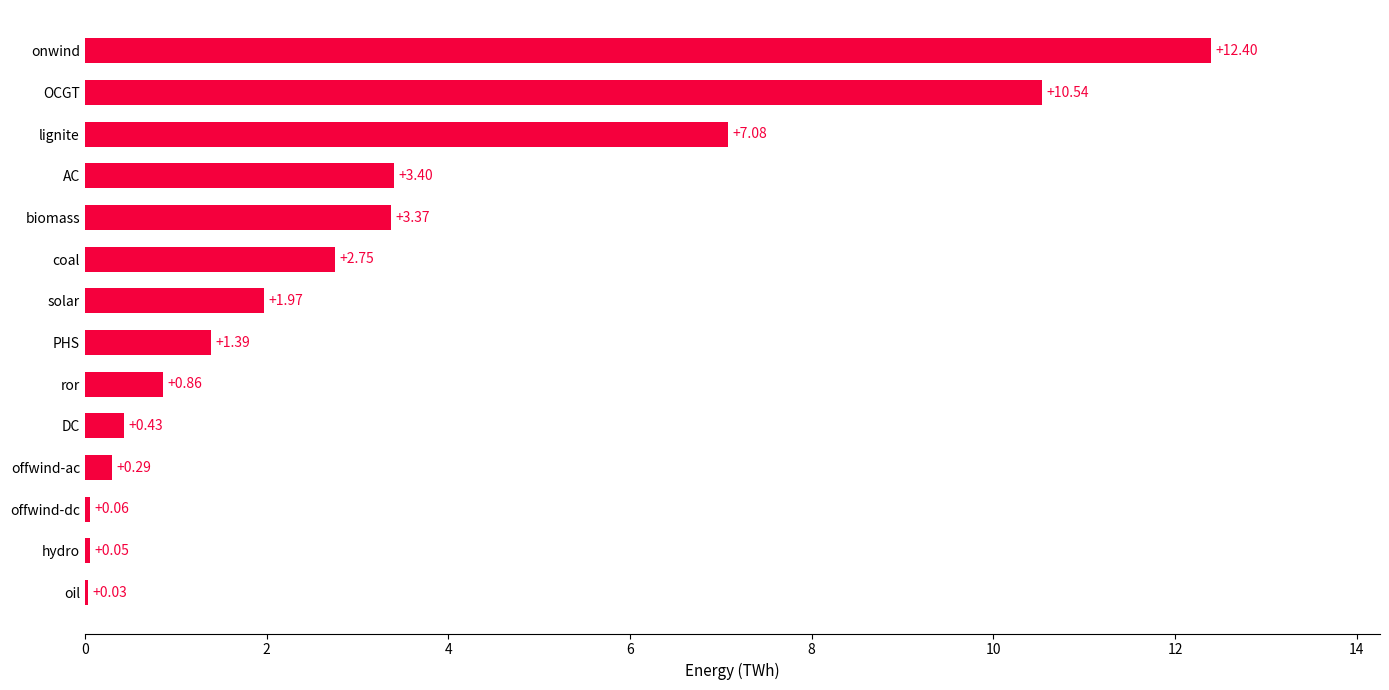

Which label corresponds to the largest value in the chart?

onwind